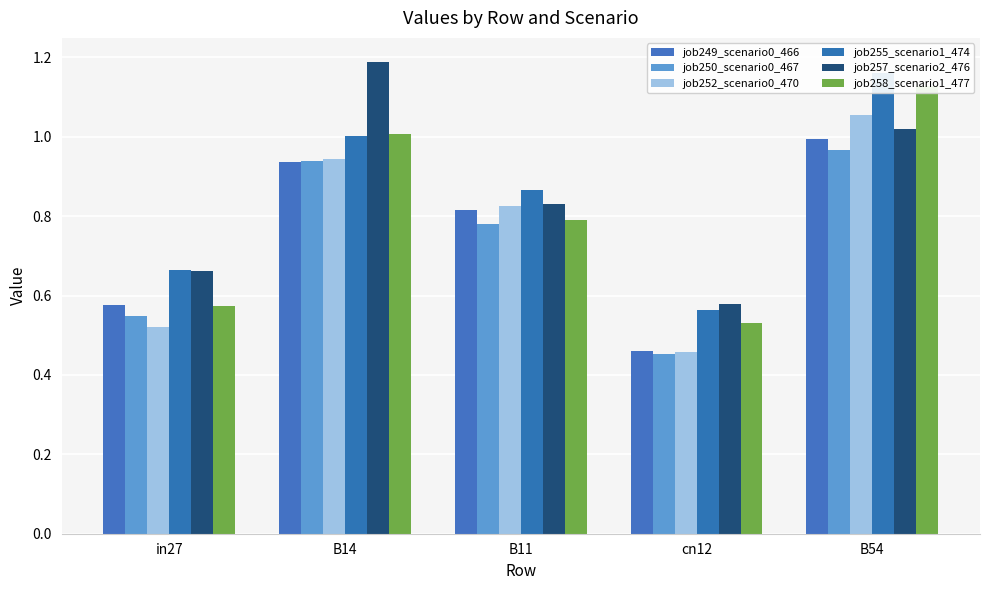

The job252_scenario0_470 series shows 0.8 at B11. True or false?

True